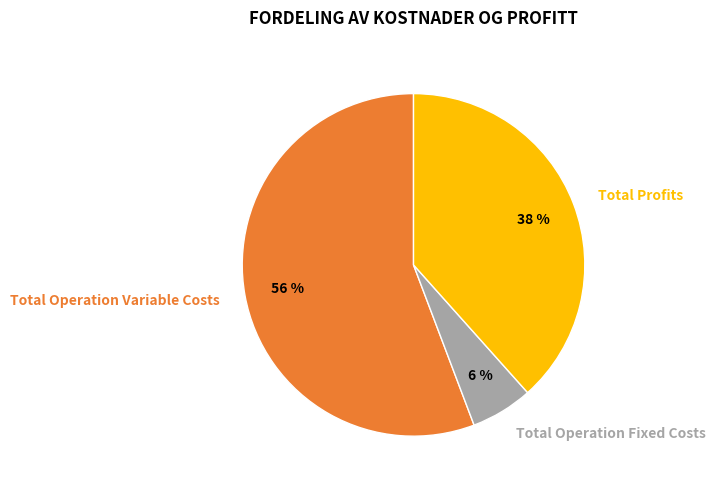

Is it true that Total Profits is 38% of the pie?

True